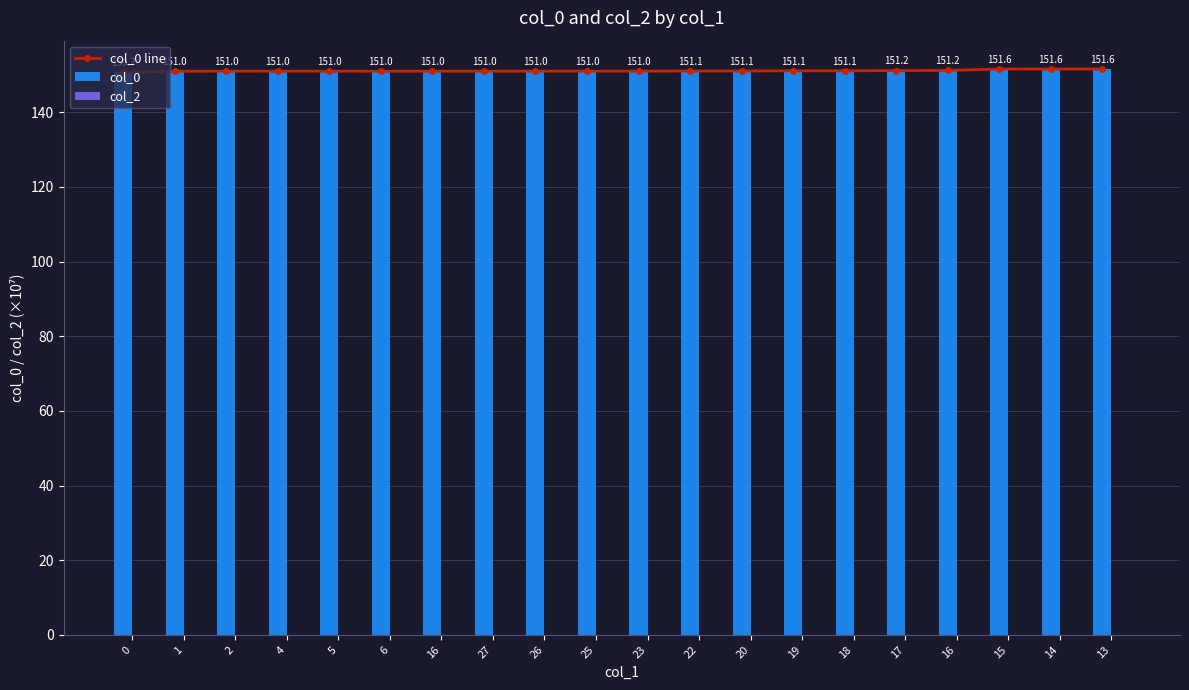

How many values in the col_0 line series exceed 151?

19